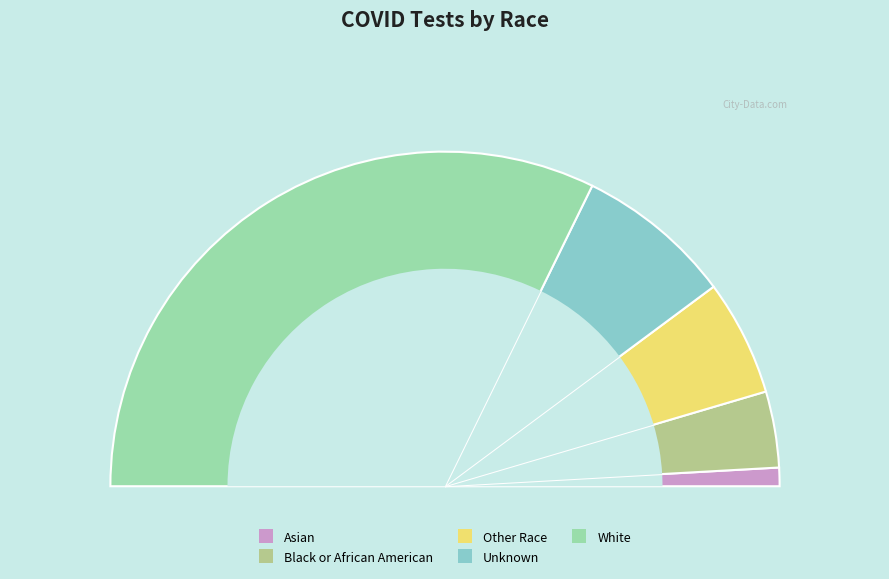

Is it true that Unknown is 15% of the pie?

True